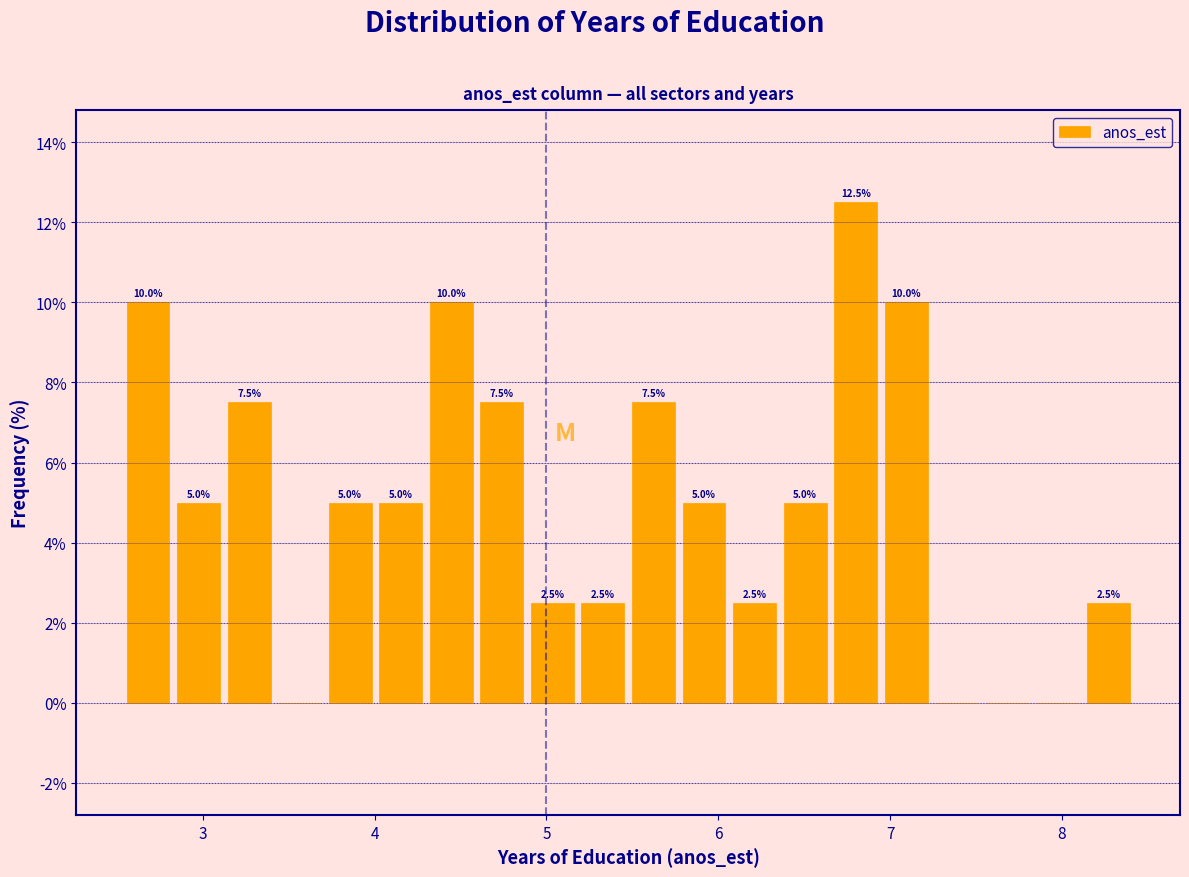

Read against the x-axis, roughly where is the centre of the tallest bar?

6.8